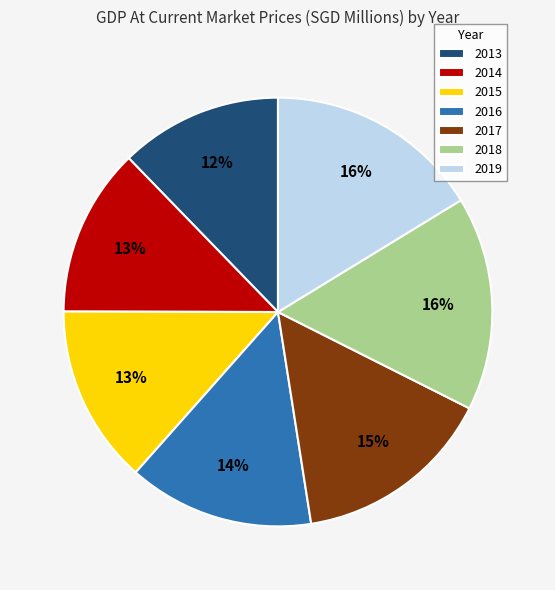

Between 2015 and 2016, which is larger?

2016